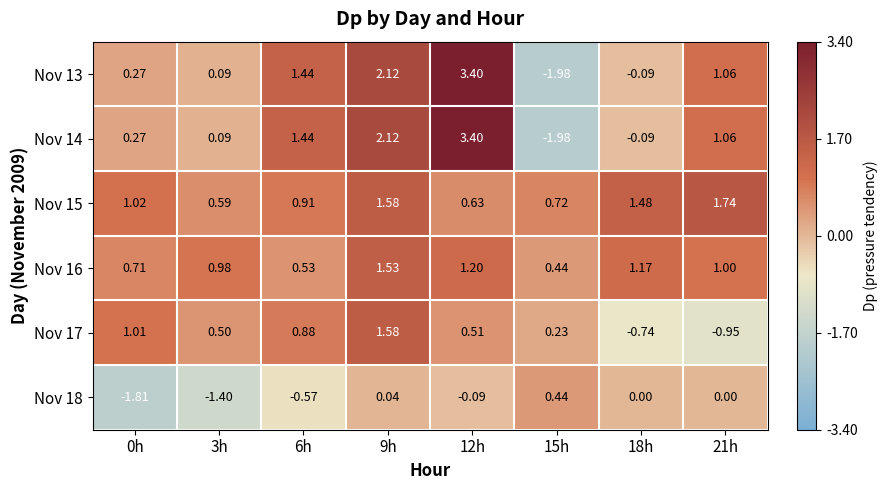

Is the value of Nov 15 at 3h greater than the value of Nov 14 at 0h?

Yes